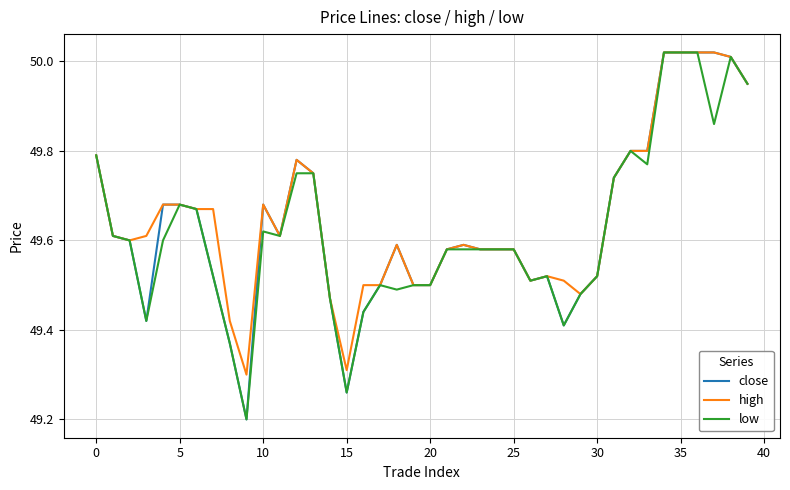

What is the minimum value shown in the chart?

49.2